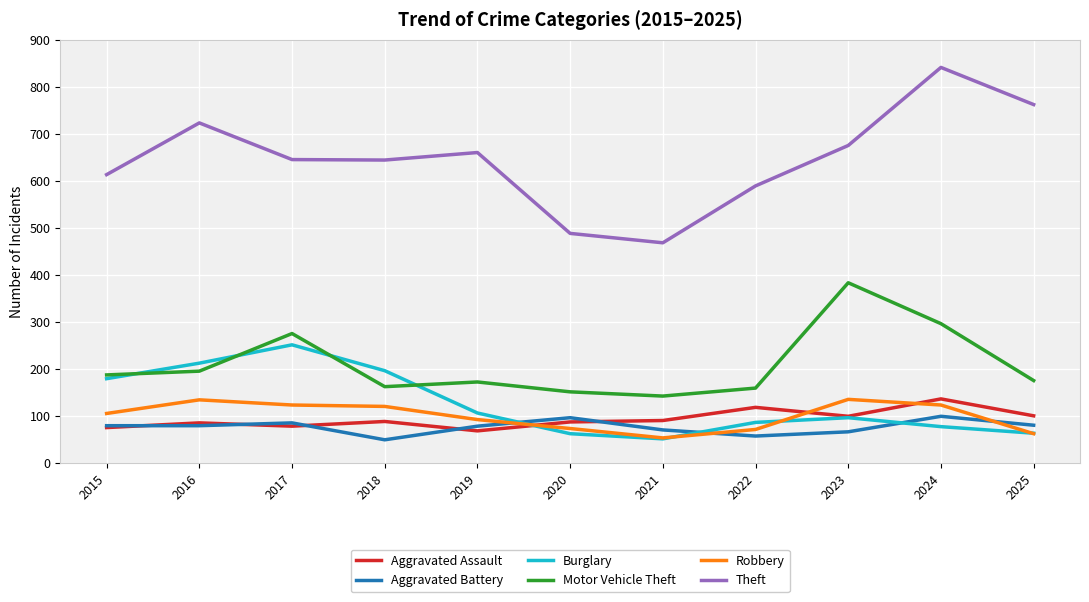

The value of Motor Vehicle Theft at 2016 is 71. True or false?

False